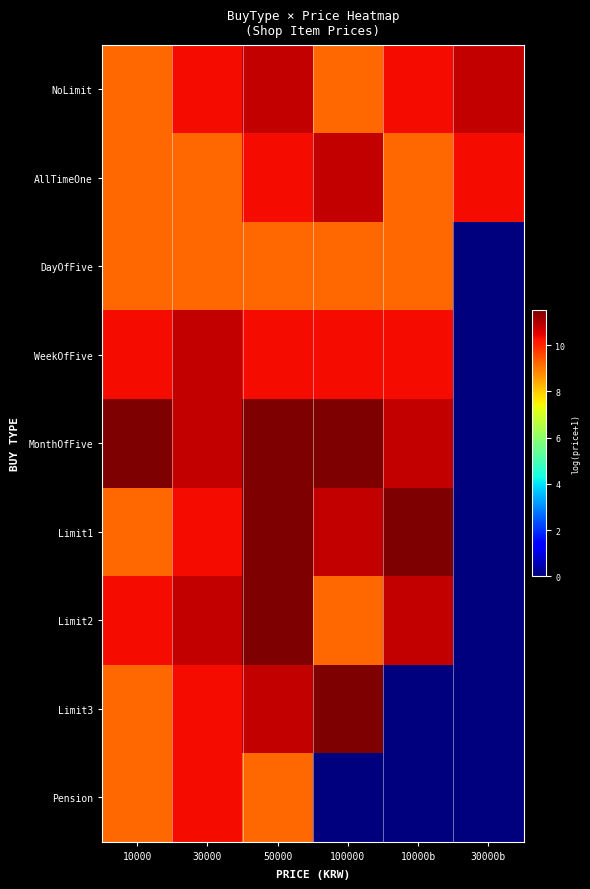

Rank the series by their maximum value, from highest to lowest.

MonthOfFive, Limit1, Limit2, Limit3, NoLimit, AllTimeOne, WeekOfFive, Pension, DayOfFive